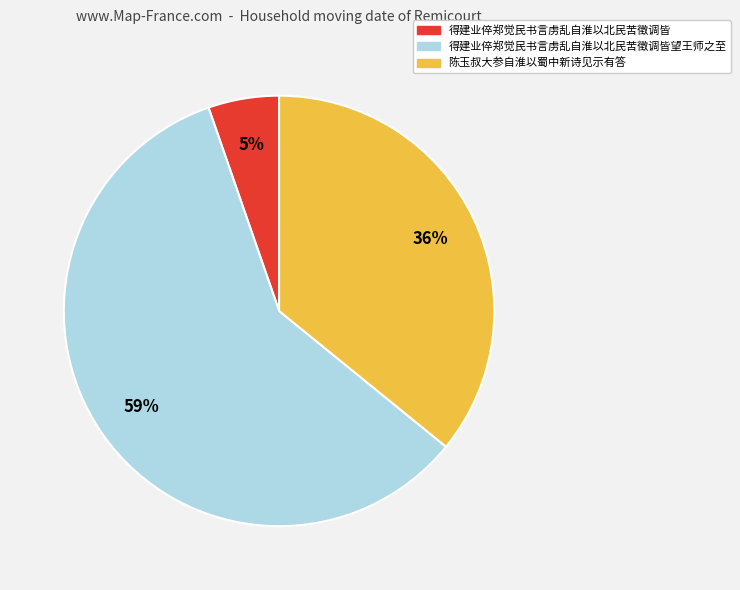

How many slices are in this pie chart?

3